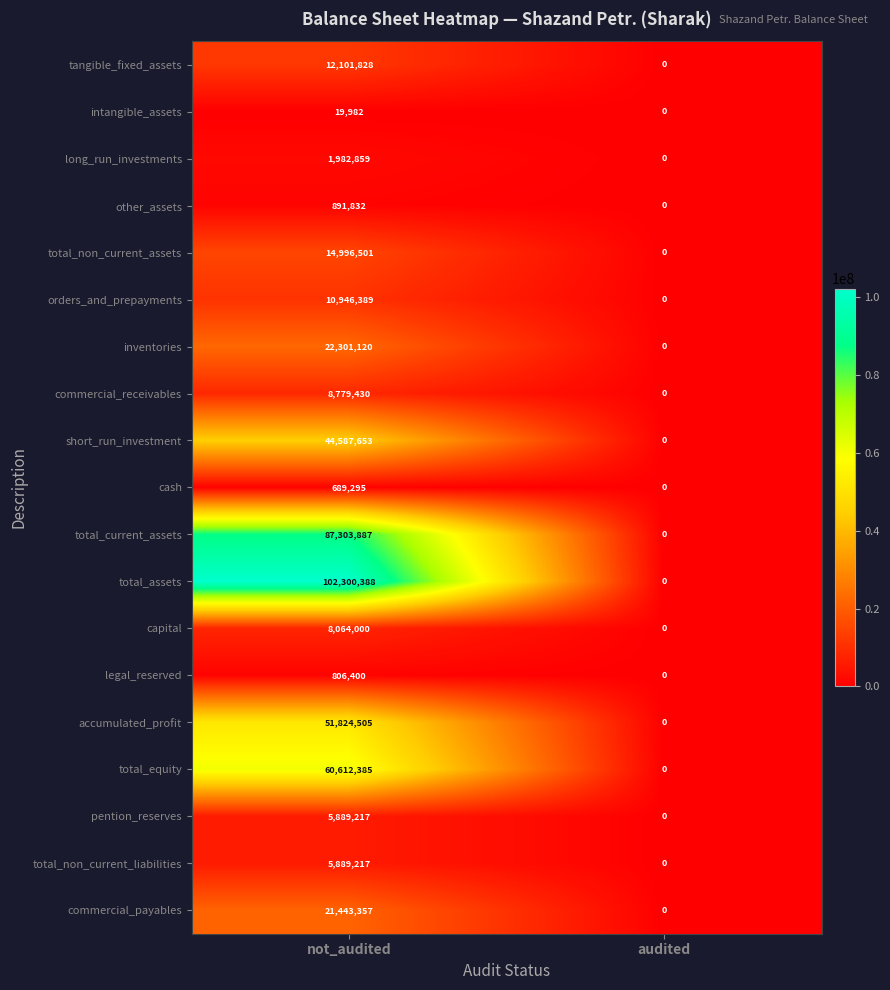

What is the difference between the short_run_investment values at not_audited and audited?

44587653